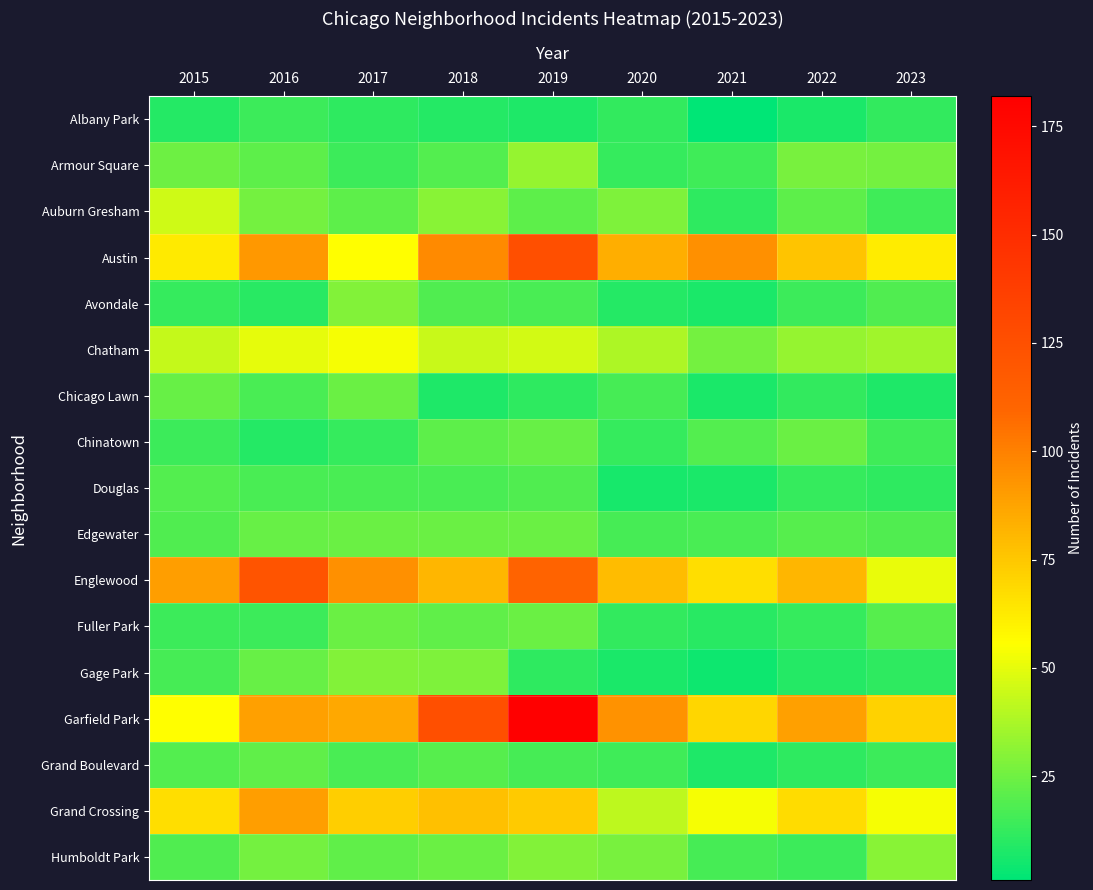

What is the difference between the highest and lowest values at 2017?

84